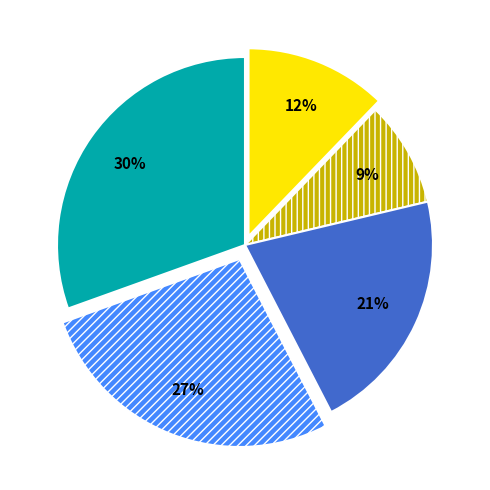

Is there any slice that represents more than half of the pie?

No